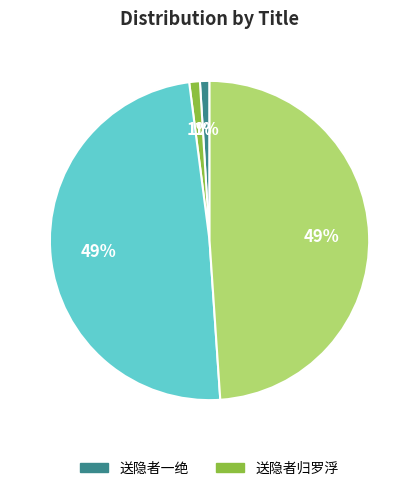

To the nearest percent, what is the difference between the largest and smallest slice percentages?

48%